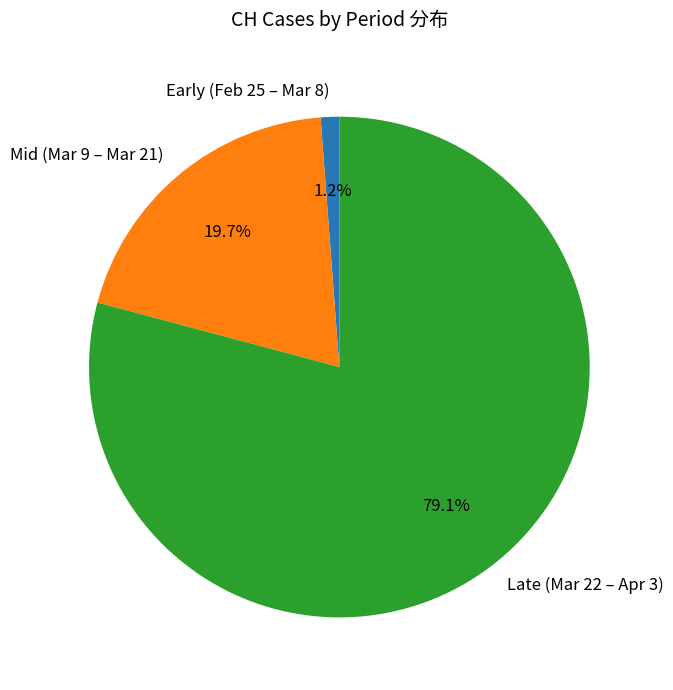

What is the majority slice?

Late (Mar 22 – Apr 3)